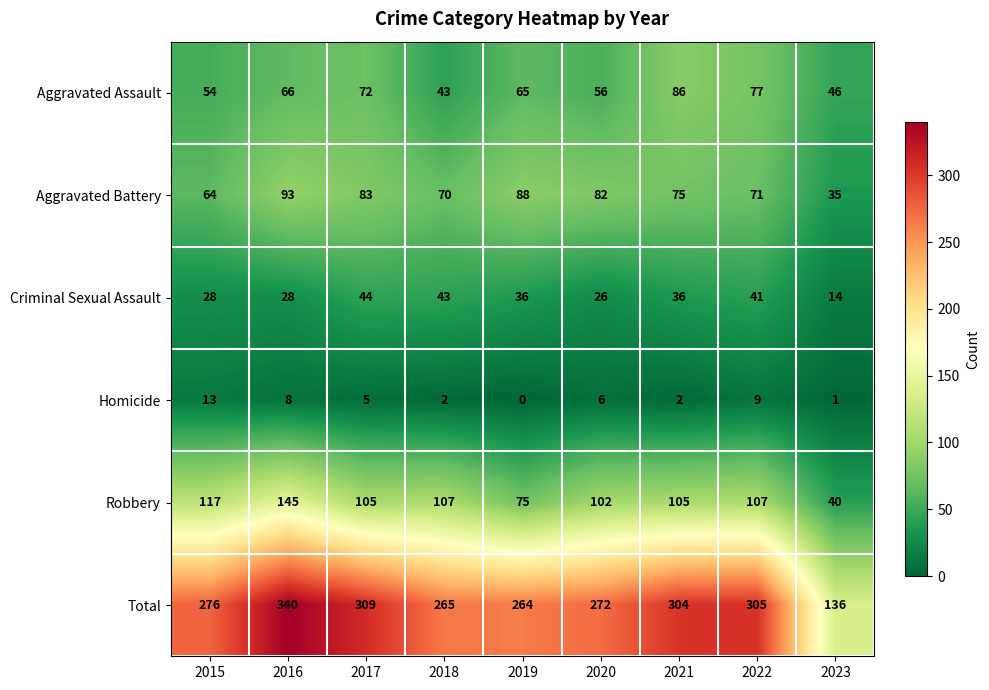

Which series has the largest total across all categories?

Total